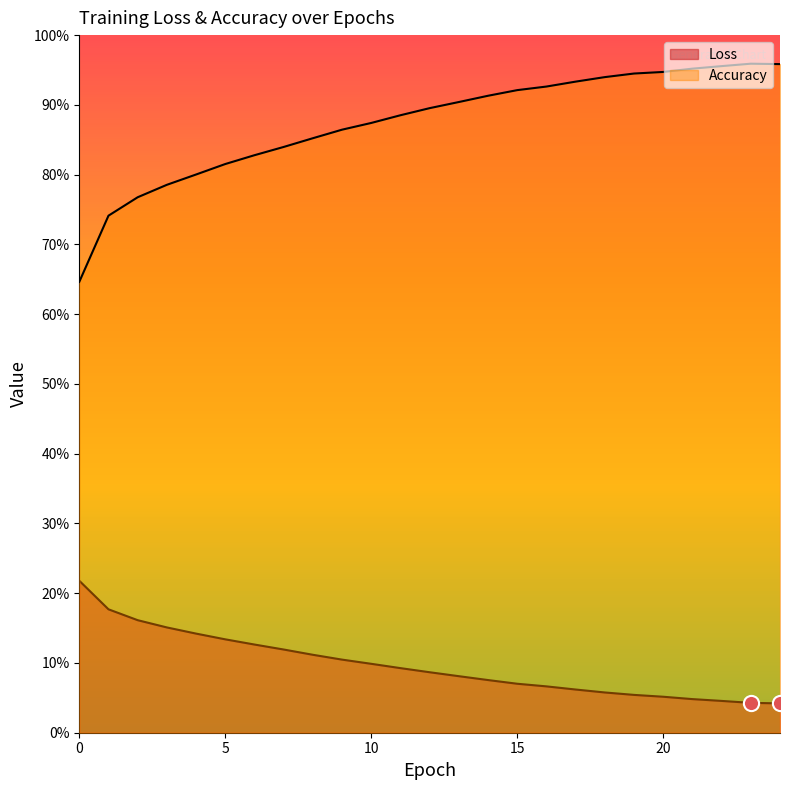

Which series reaches the minimum Y coordinate?

Loss